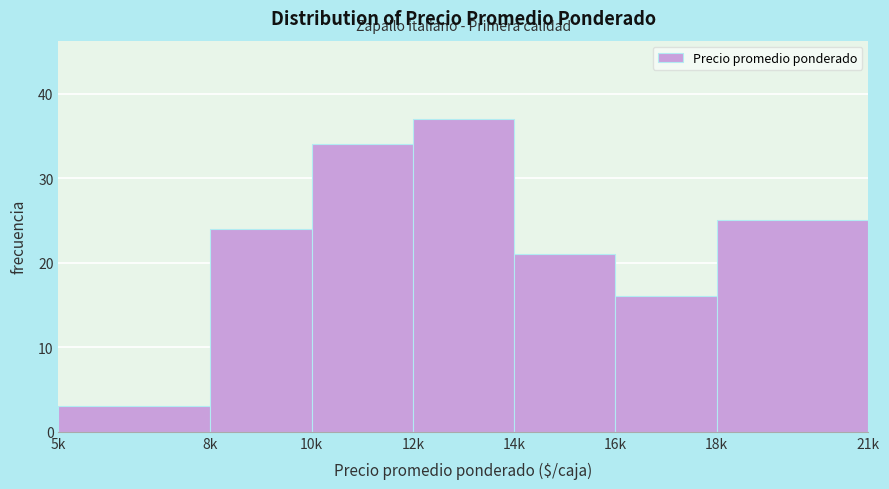

Reading right to left, extract all data points from this chart.

18k=25	16k=16	14k=21	12k=37	10k=34	8k=24	5k=3